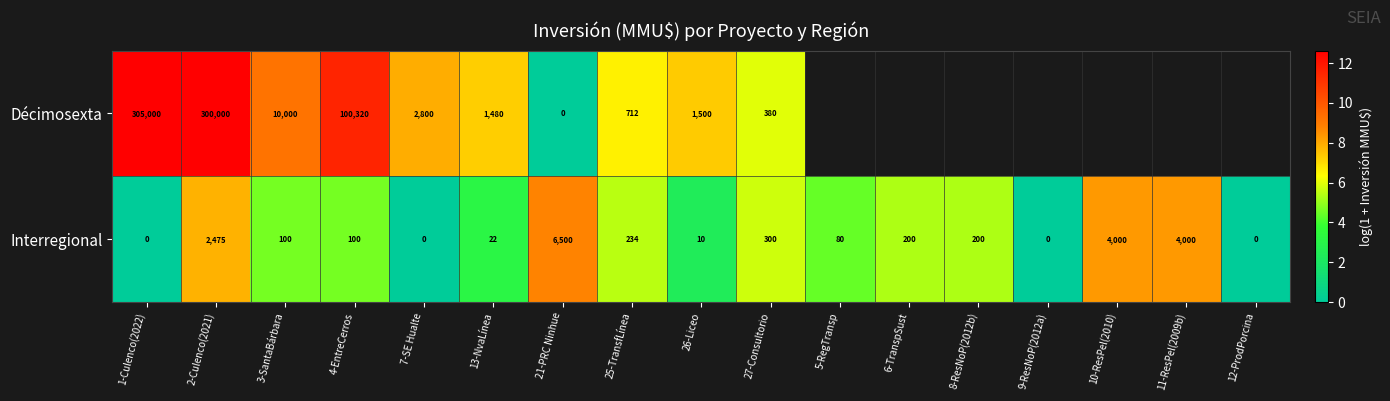

Is the value of Interregional at 10-ResPel(2010) greater than the value of Décimosexta at 2-Culenco(2021)?

No